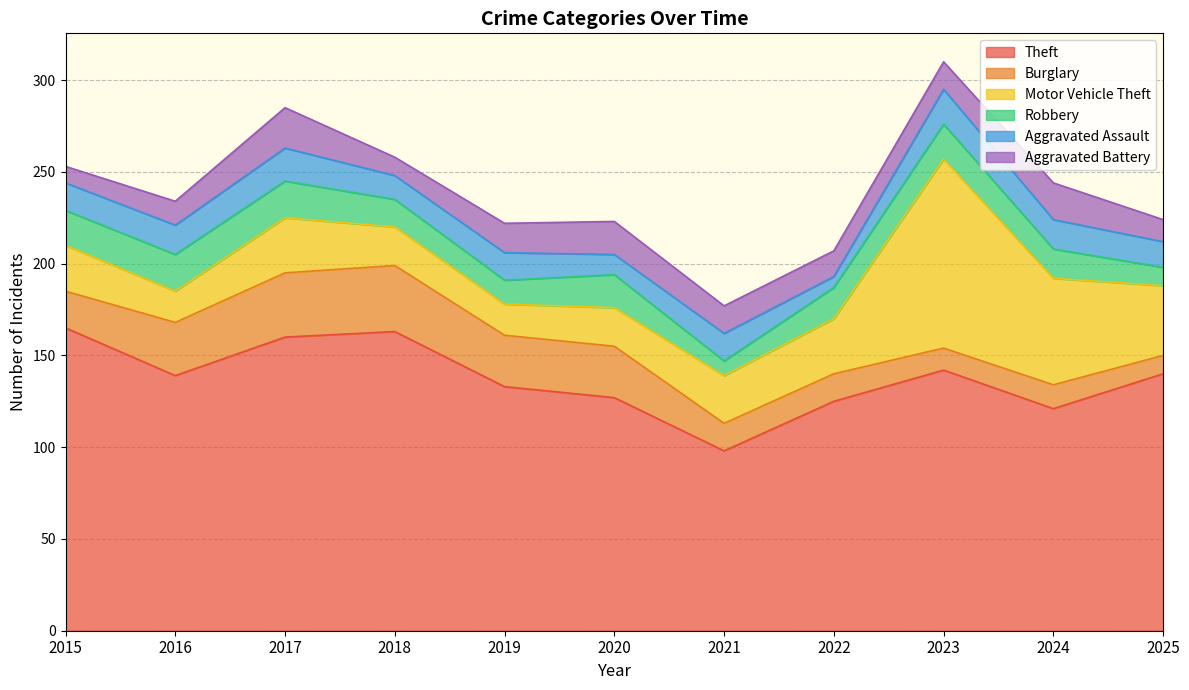

How many distinct data groups are displayed?

6